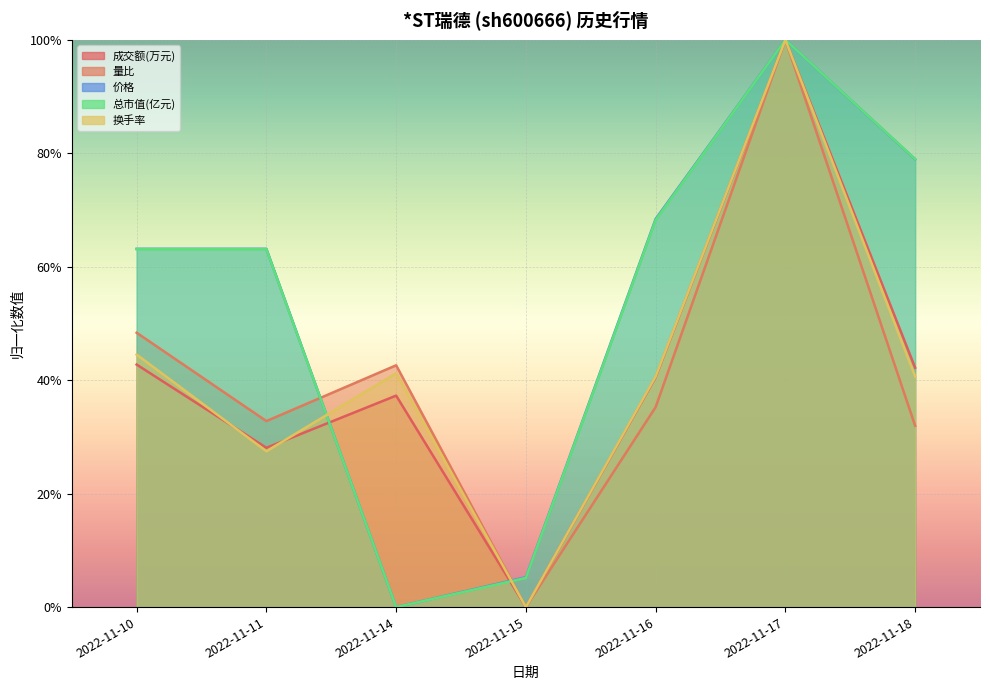

What value does the 价格 series have at 2022-11-16?

0.7